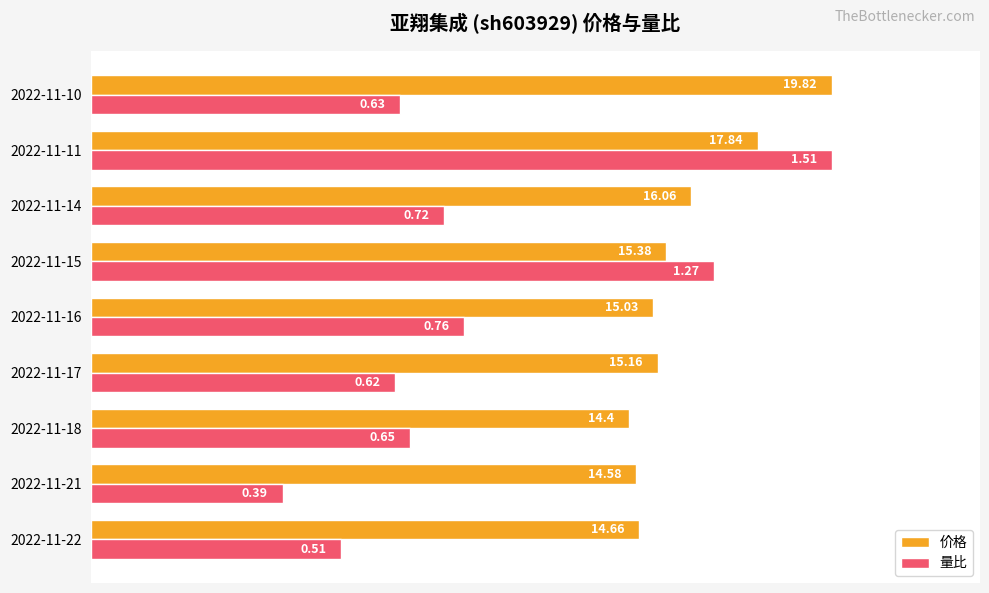

What are all the series names shown in the legend?

价格, 量比